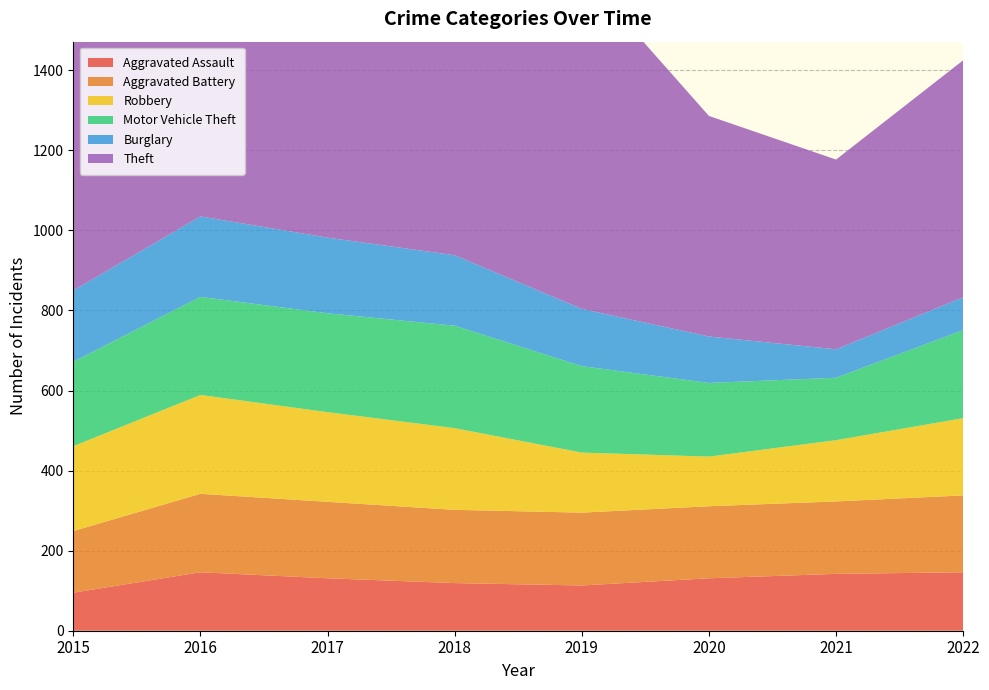

Reading right to left, transcribe all the data shown in this chart.

Aggravated Assault: 146	142	131	113	119	131	146	95
Aggravated Battery: 192	181	180	182	183	191	196	154
Robbery: 193	153	124	150	204	224	247	212
Motor Vehicle Theft: 220	156	184	216	256	247	245	211
Burglary: 82	71	116	143	176	189	201	178
Theft: 592	474	551	841	856	916	858	774